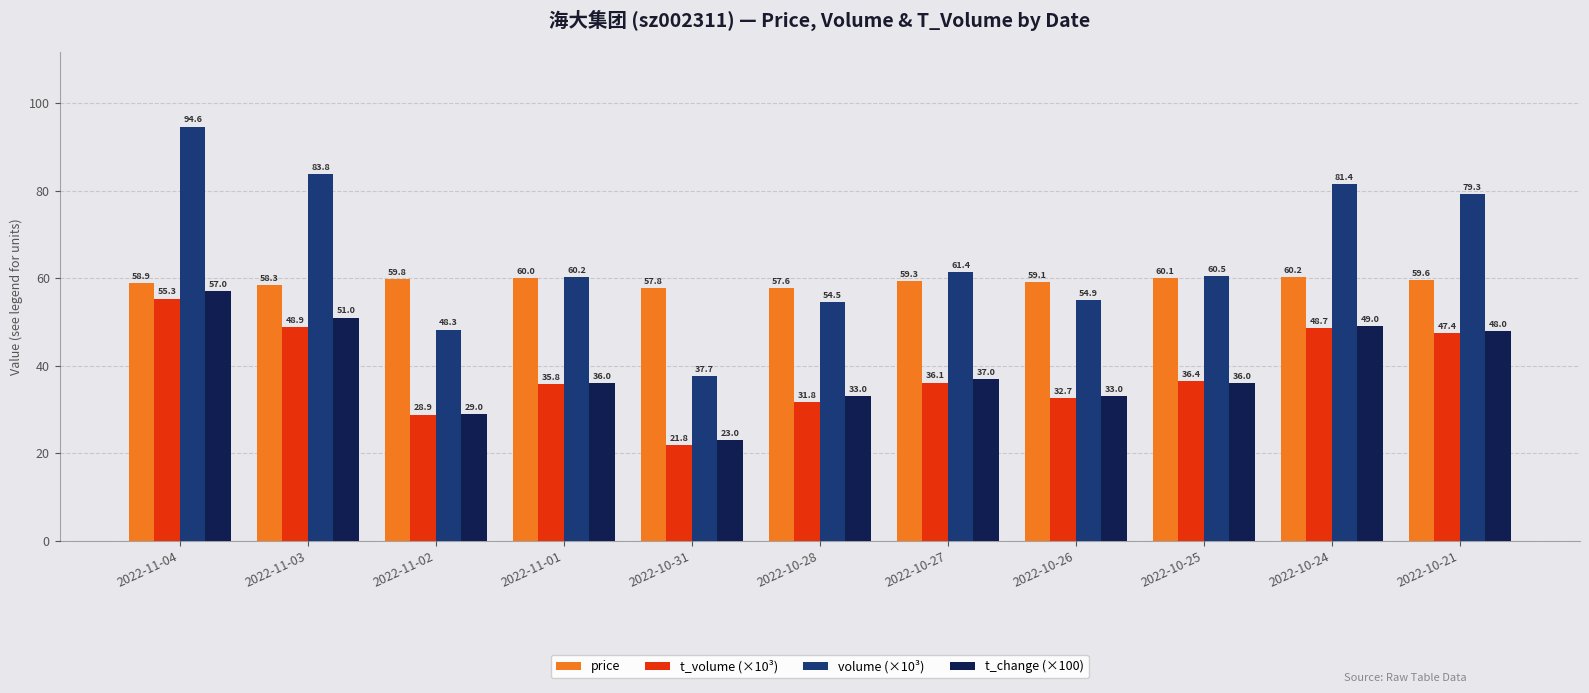

How many values in the t_volume (×10³) series are below 36?

5